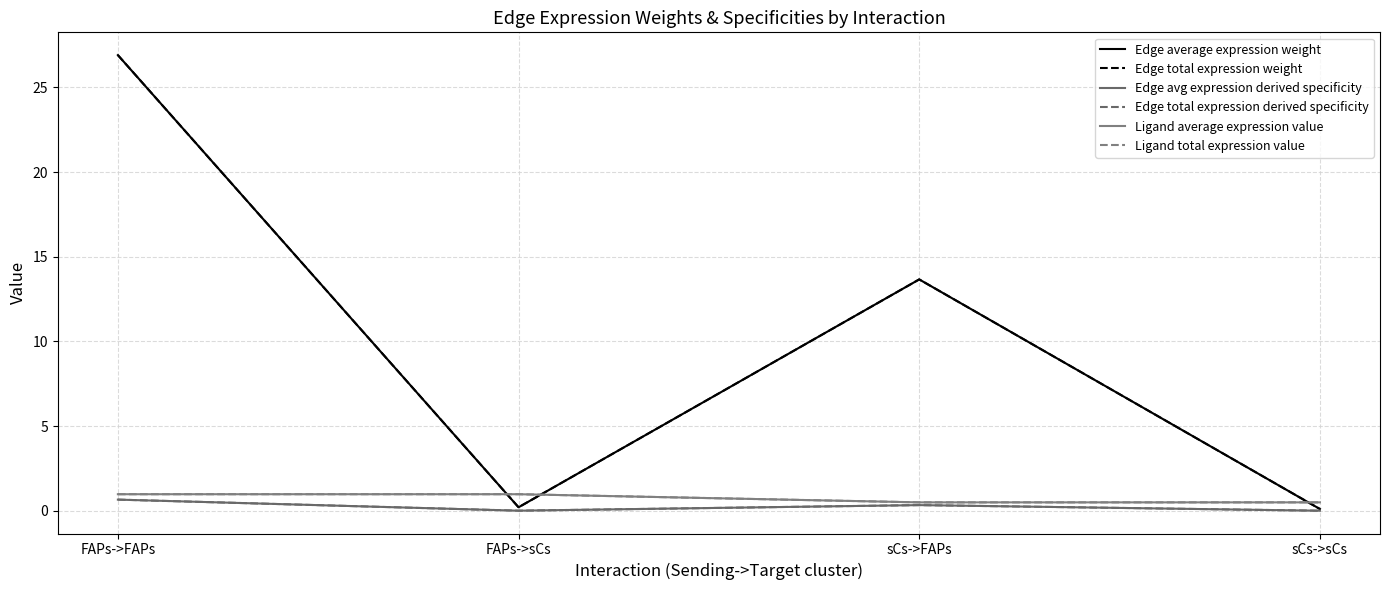

At which category does the chart reach its peak across all series?

FAPs->FAPs